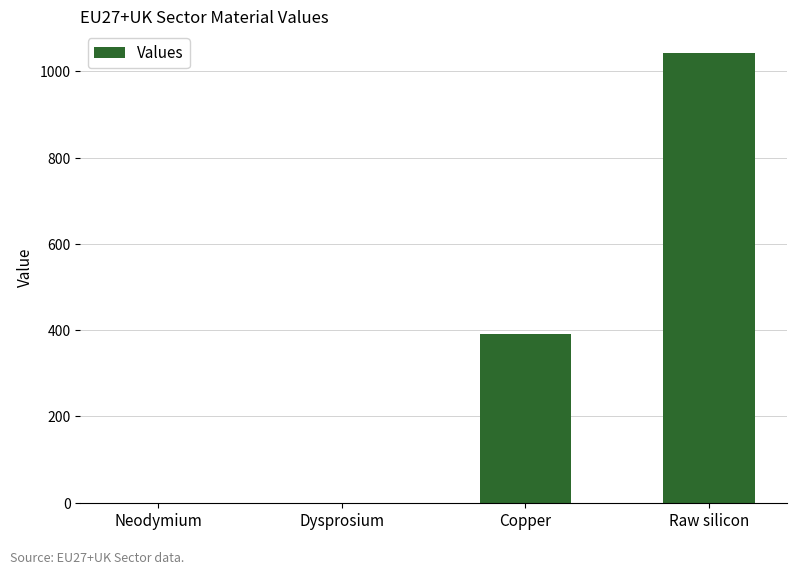

The value at Dysprosium is 0.0. True or false?

True